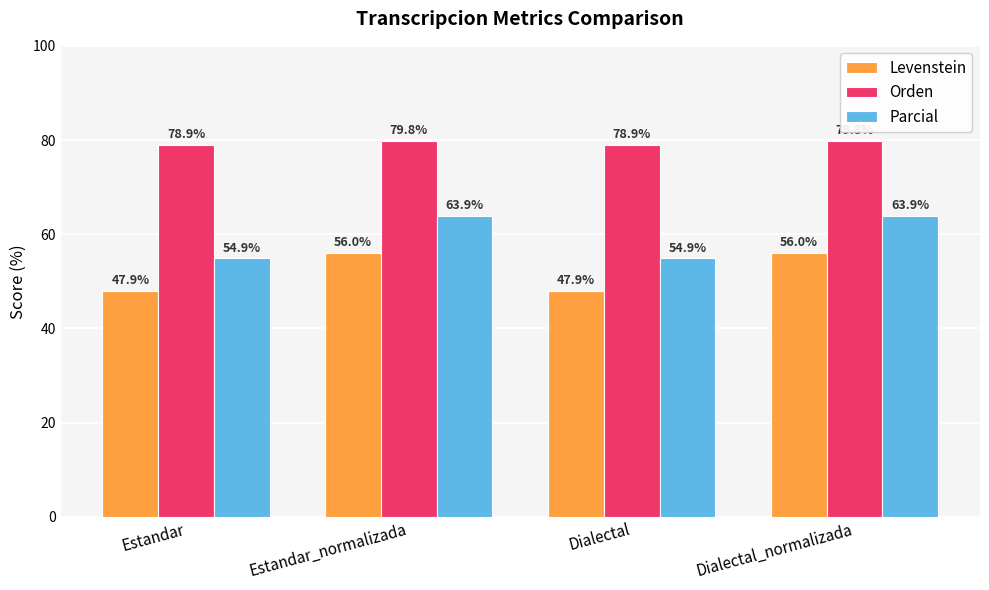

Rank the series by their maximum value, from lowest to highest.

Levenstein, Parcial, Orden